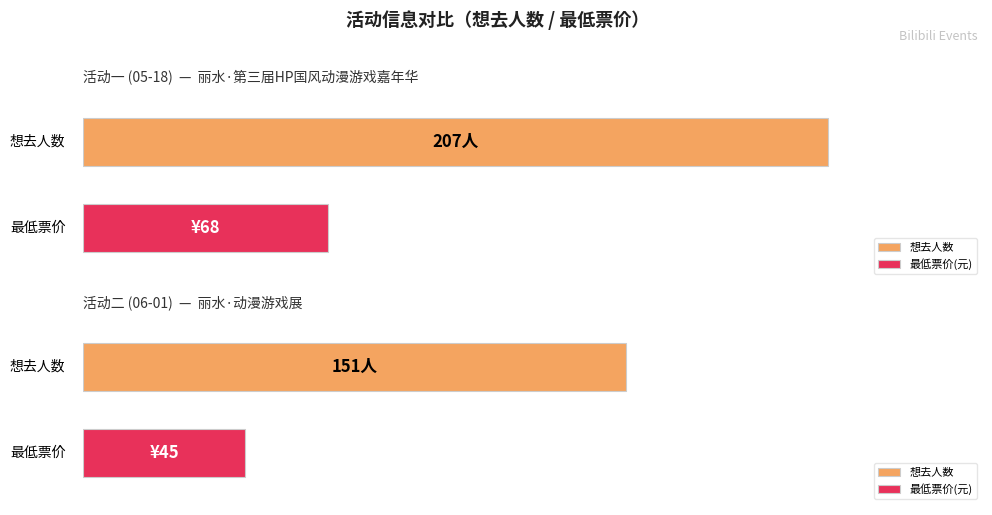

What position from the right is 丽水·动漫游戏展?

1